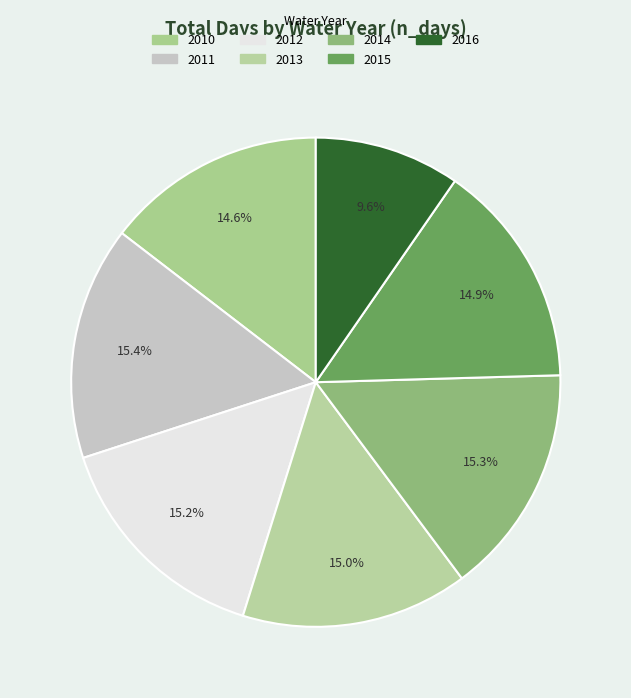

How many segments does this pie chart have?

7